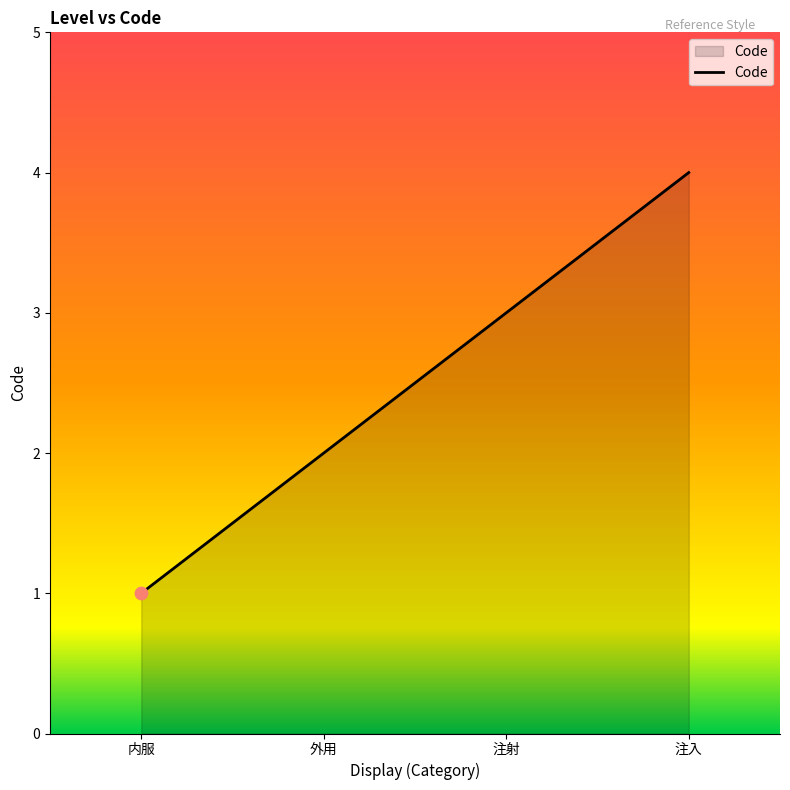

Between 内服 and 外用, which is larger?

外用